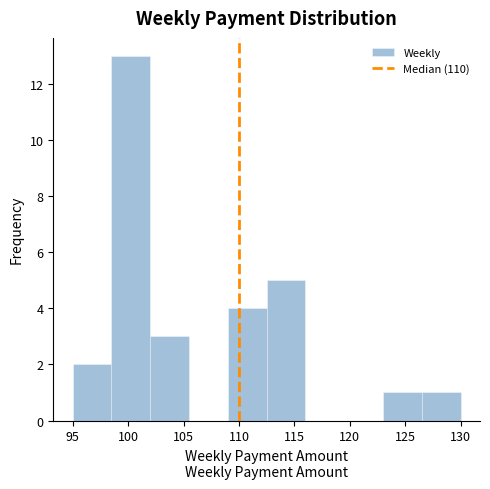

Reading left to right, list every bar in this chart as the range it spans on the x-axis followed by its height. The values are not printed on the chart, so give them approximately, as read against the axis.

95.0 to 98.5: 2
98.5 to 102.0: 13
102.0 to 105.5: 3
105.5 to 109.0: 0
109.0 to 112.5: 4
112.5 to 116.0: 5
116.0 to 119.5: 0
119.5 to 123.0: 0
123.0 to 126.5: 1
126.5 to 130.0: 1